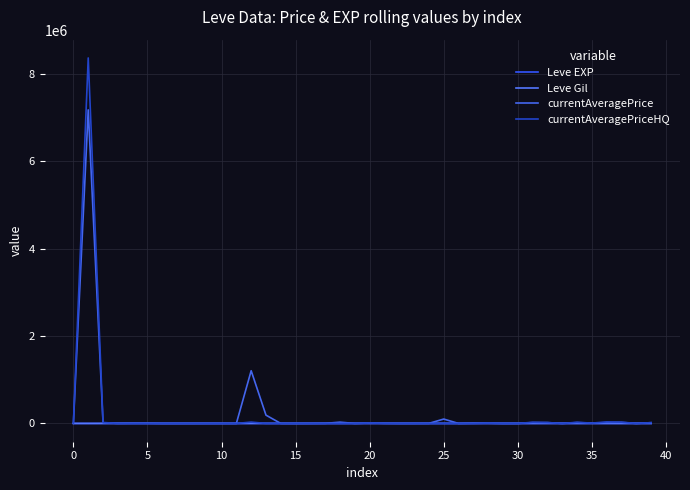

Which series has the widest spread of values?

currentAveragePriceHQ